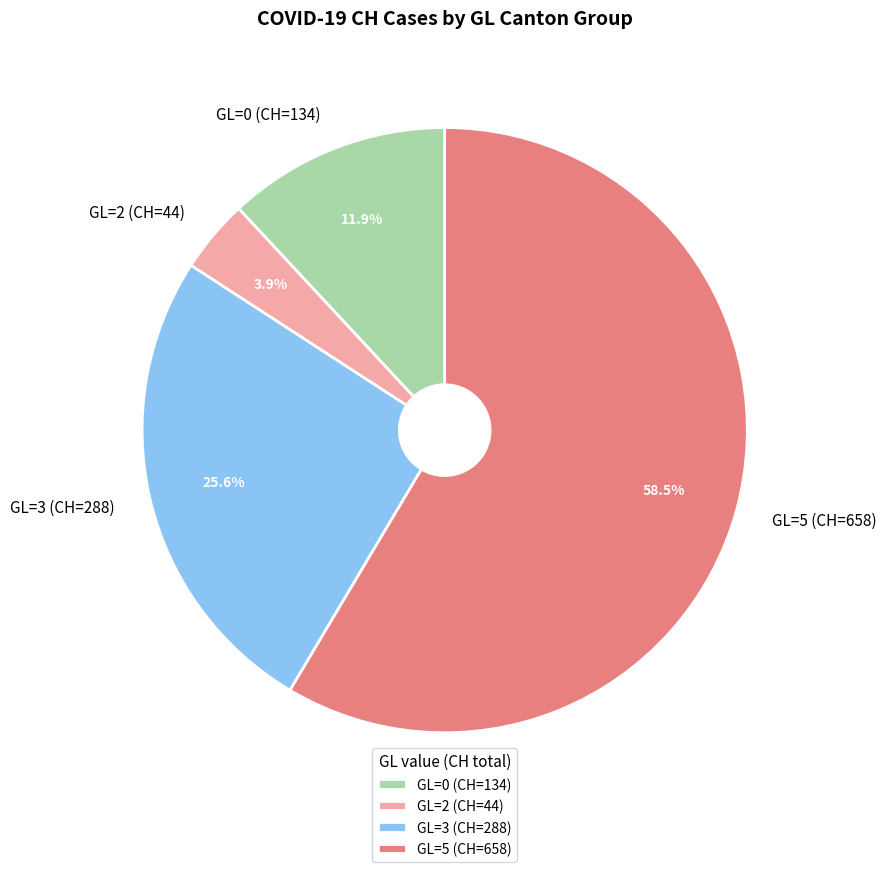

What percentage is NOT represented by GL=2 (CH=44)?

96.1%